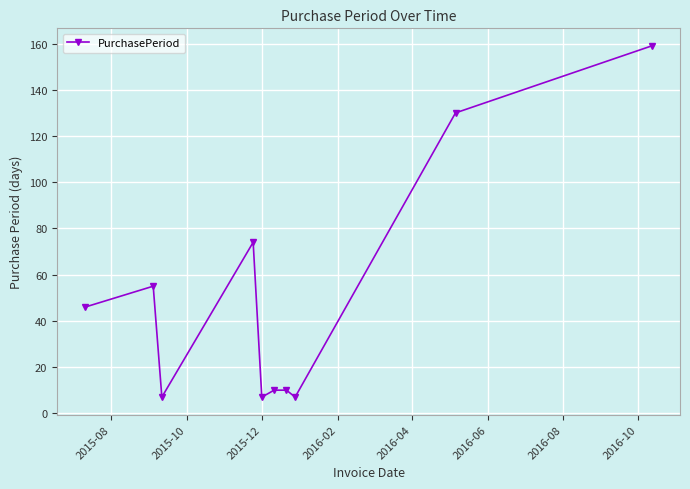

How many lines are shown in the chart?

1